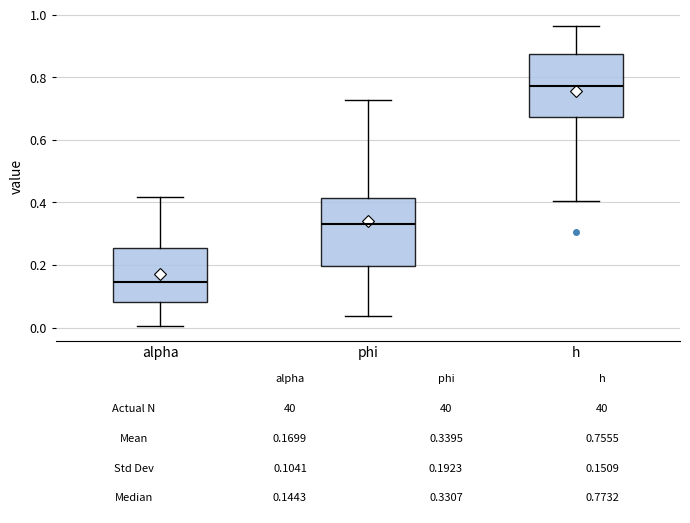

Which box has the highest median line?

h